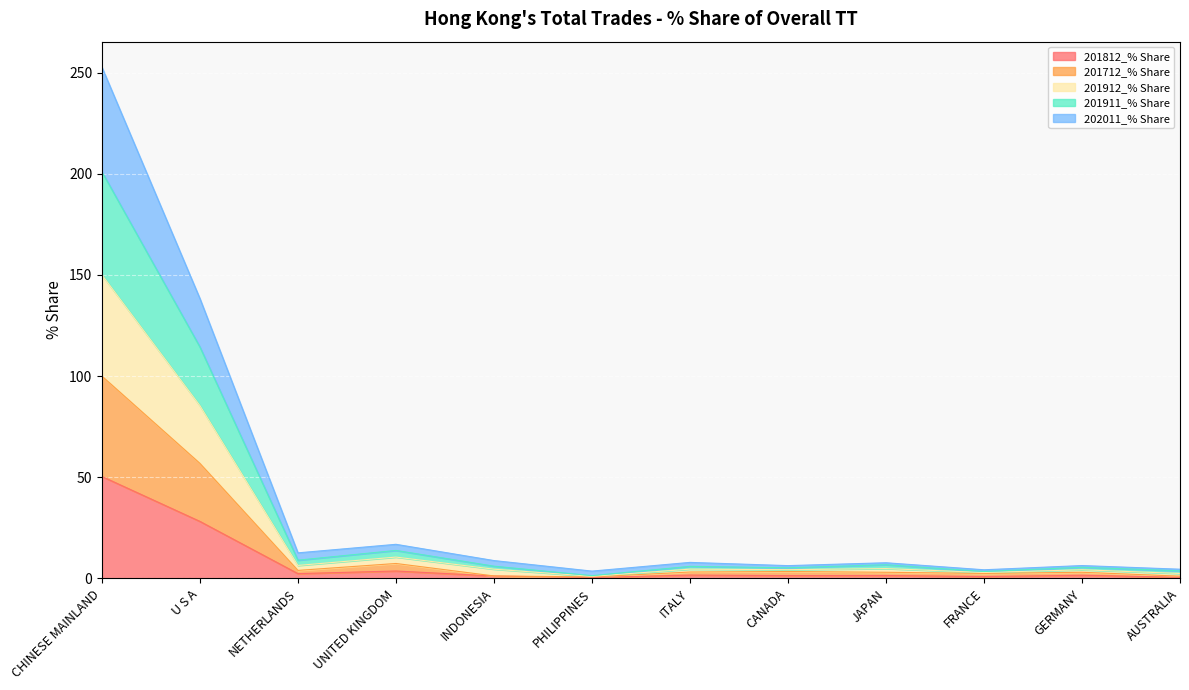

How many categories are shown in the chart?

12